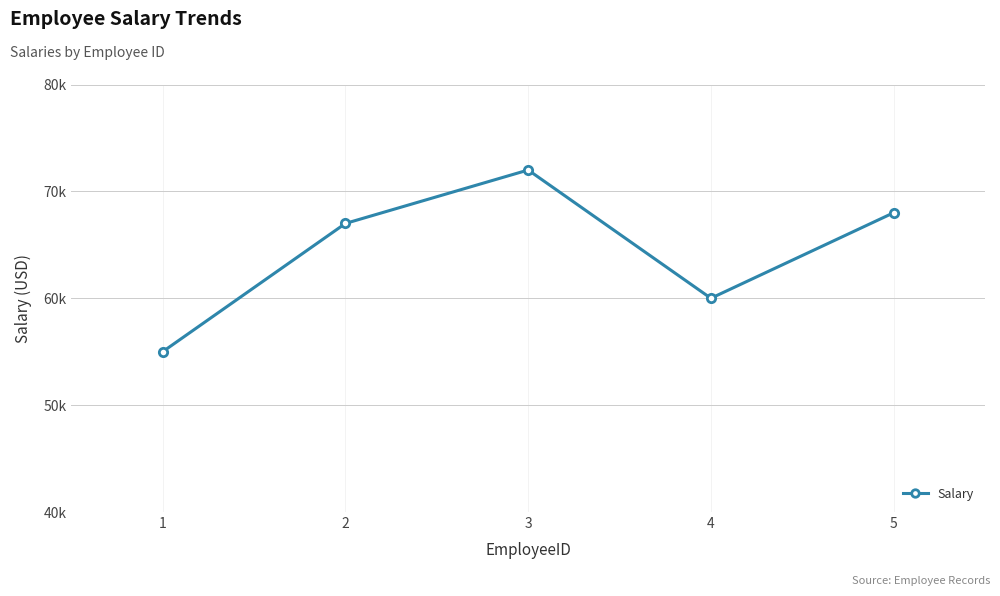

Reading right to left, what are all the values shown in this chart?

5=68000	4=60000	3=72000	2=67000	1=55000